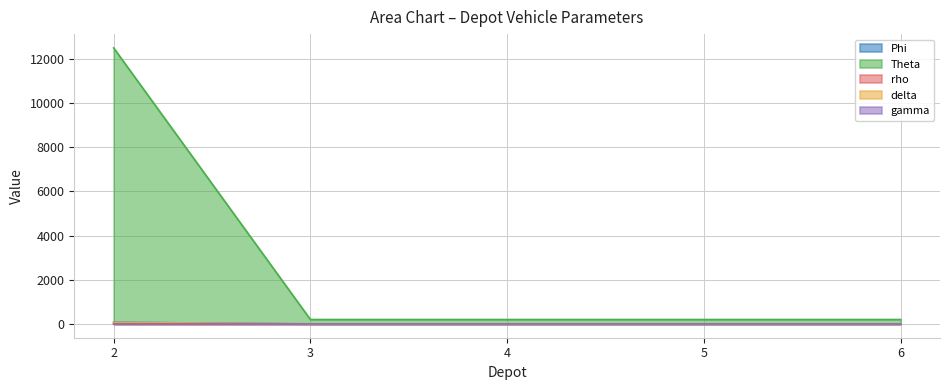

Does the chart display data point markers on the line(s)?

No